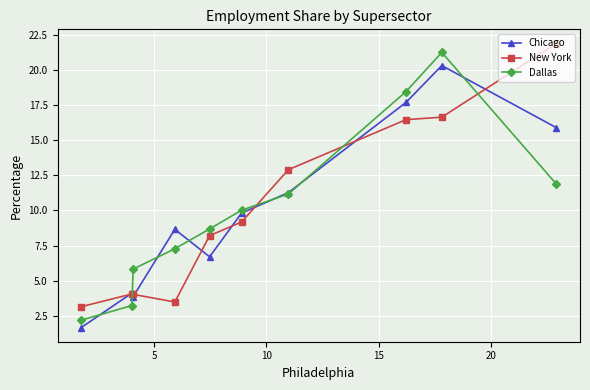

Count the number of data series in this chart.

3